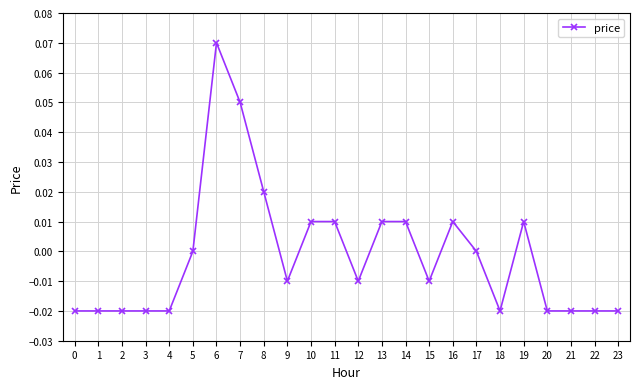

Is it true that the value at 2 is -0.0?

True